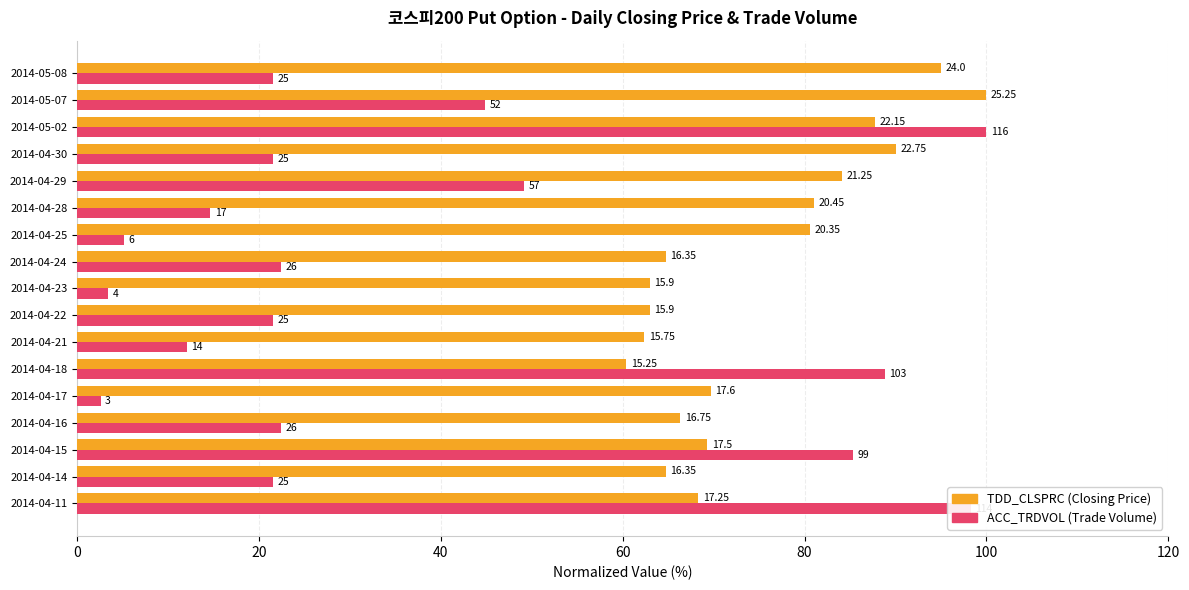

What is the difference between the second highest and second lowest values in the TDD_CLSPRC (Closing Price) series?

32.7